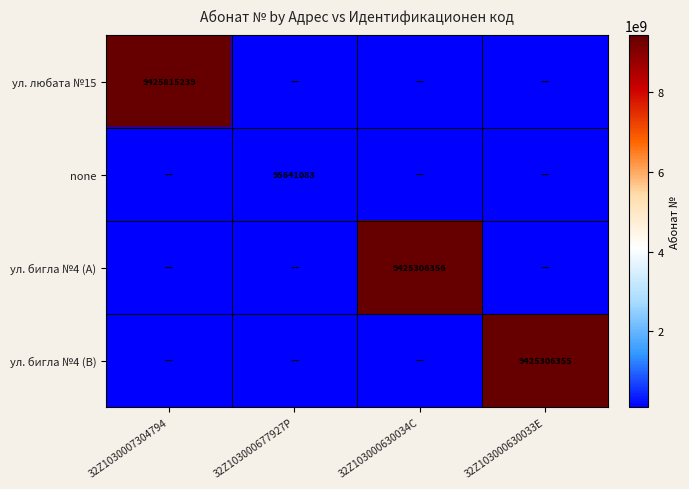

Which category has the highest value across all series?

32Z1030007304794